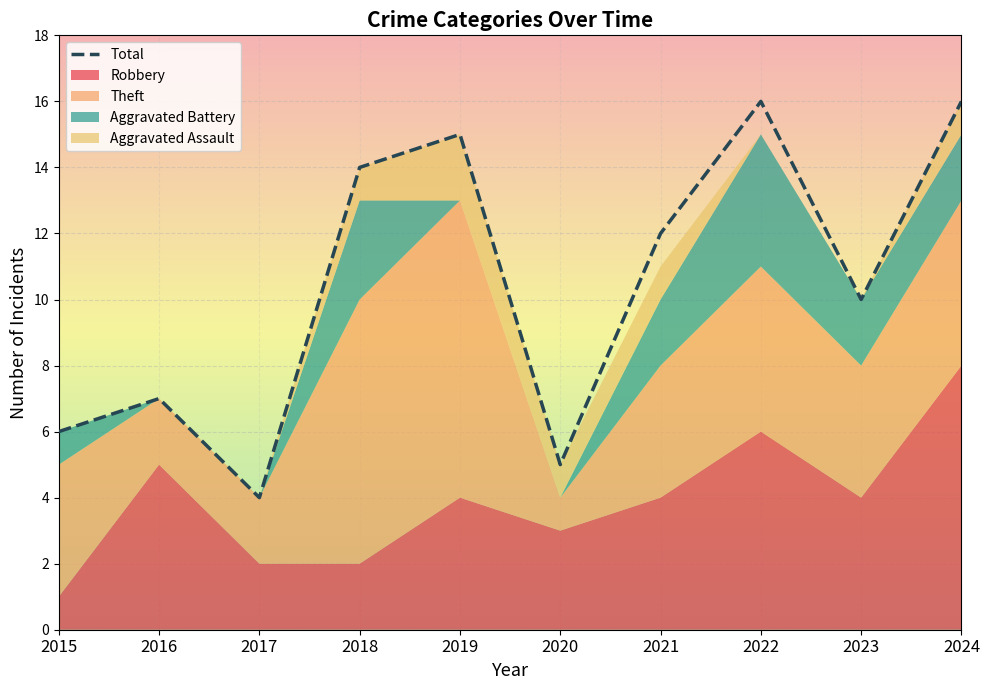

How many data points in Robbery are less than 4?

4